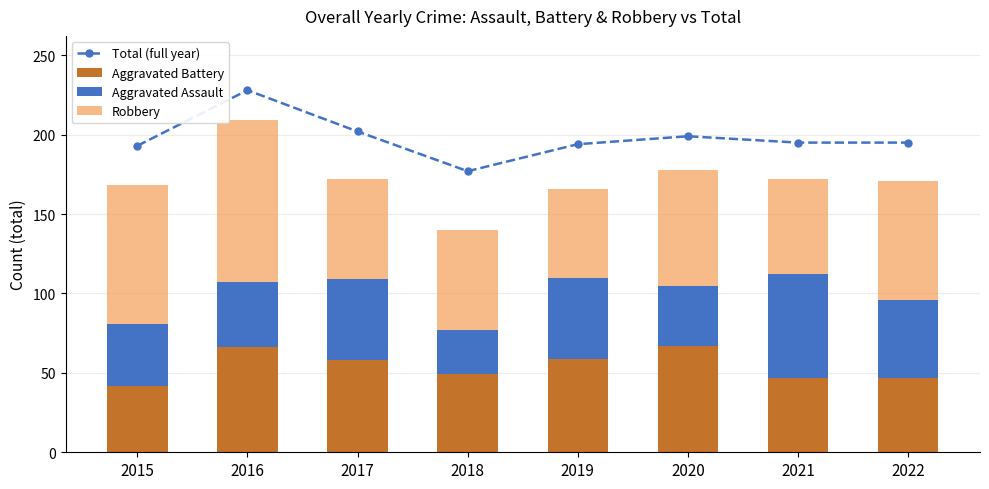

List the series in order of their peak value, lowest first.

Aggravated Assault, Aggravated Battery, Robbery, Total (full year)